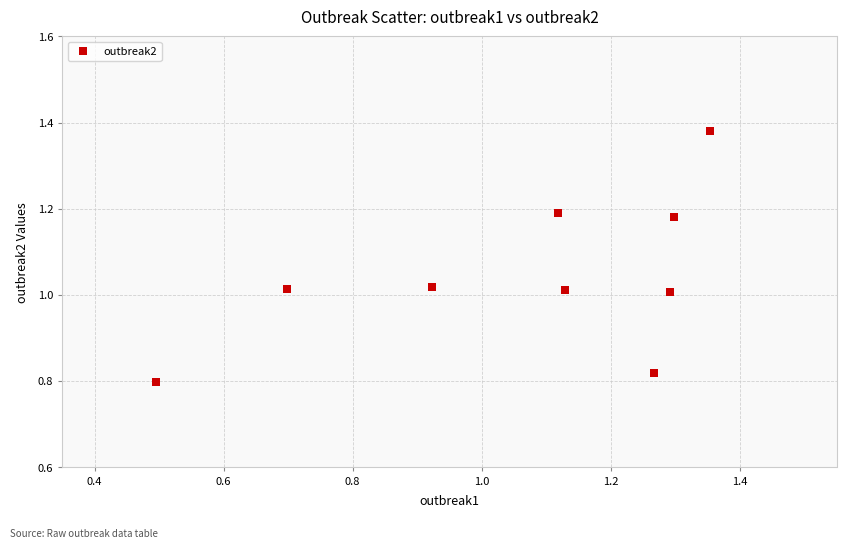

What is the average X value?

1.1